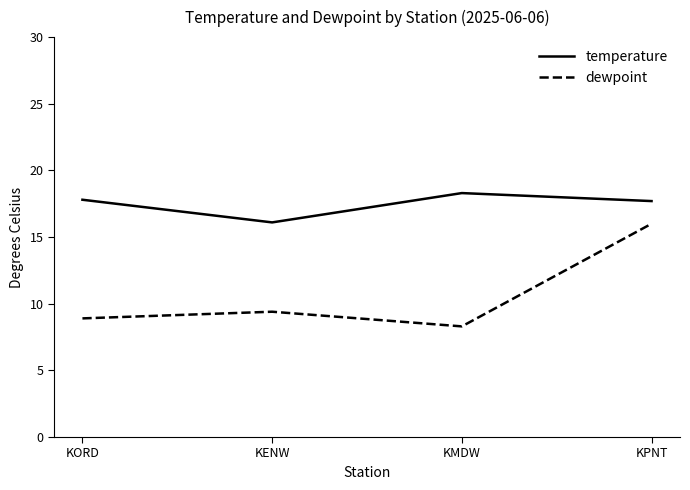

What is the difference between the temperature values at KENW and KMDW?

2.2